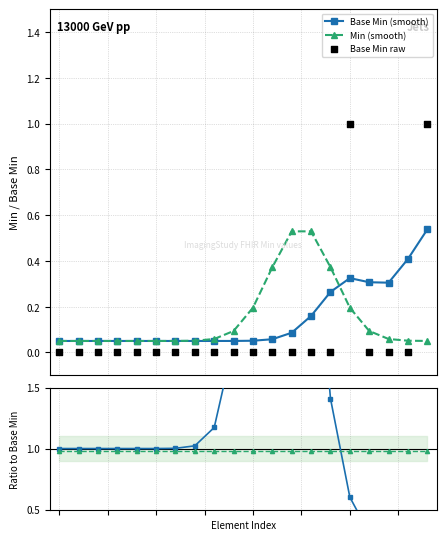

True or false: Base Min (smooth) has more than 0 points higher than both neighbors.

True